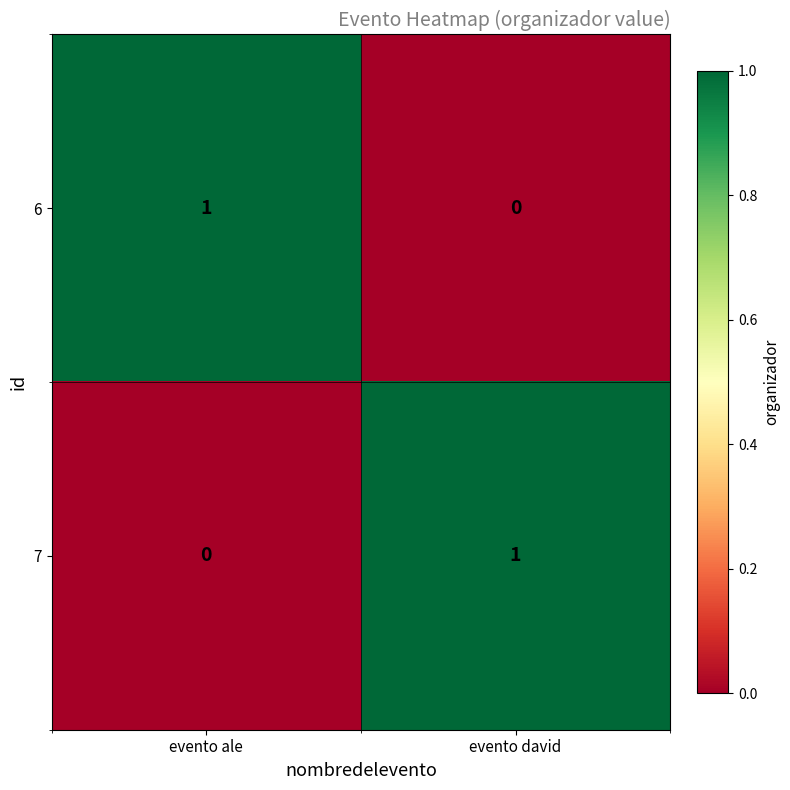

At how many categories does at least one series exceed 0?

2